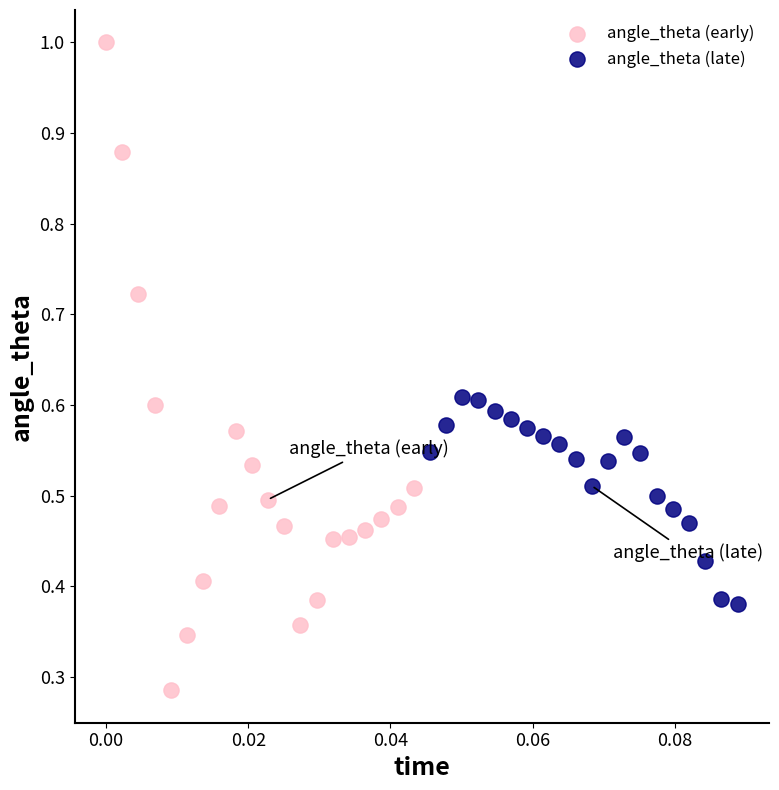

Which series contains the lowest Y value?

angle_theta (early)